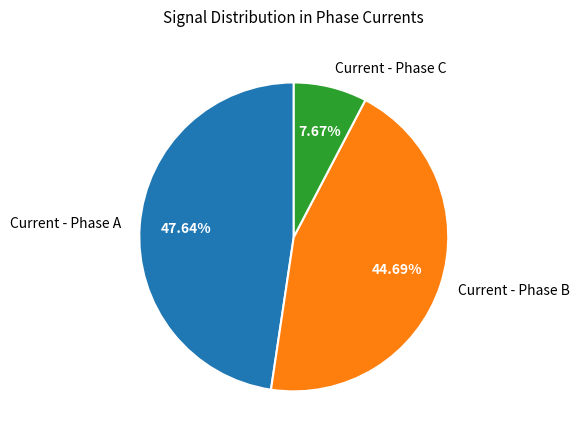

The Current - Phase B slice represents 36% of the pie. True or false?

False